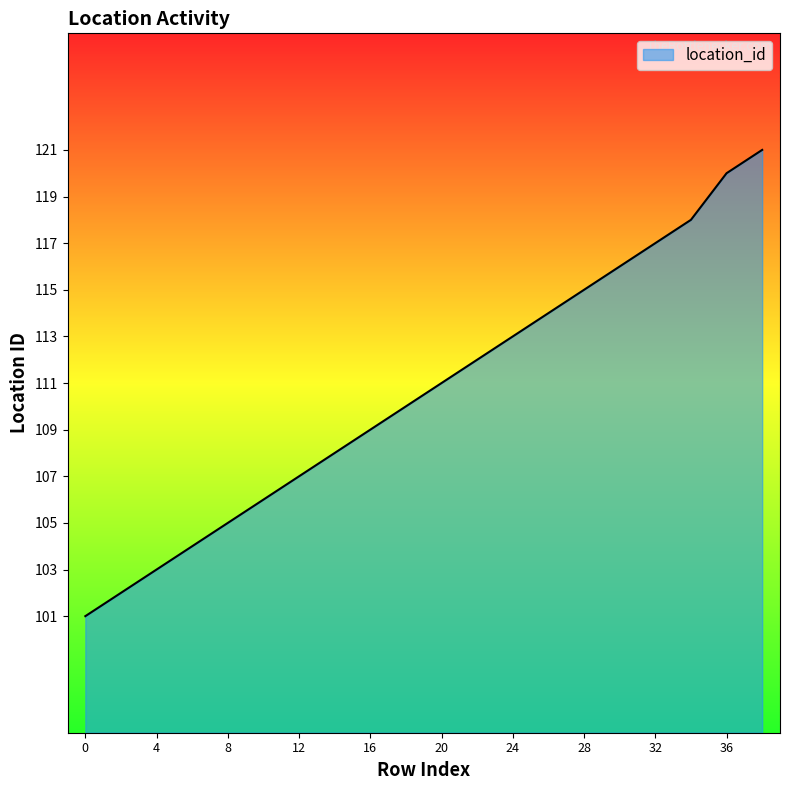

What is the sum of all values?

2212